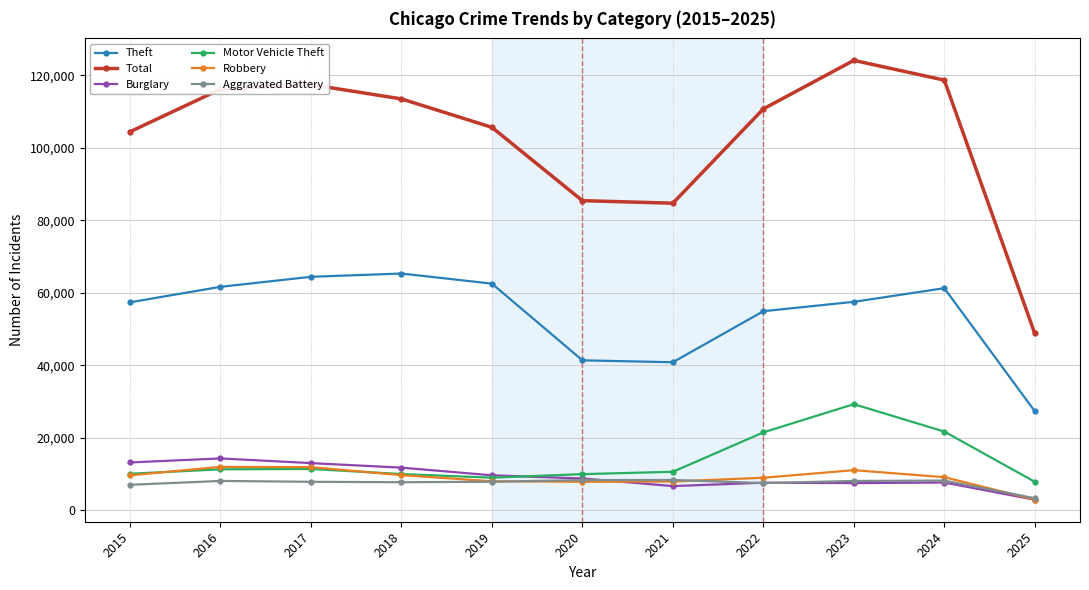

Is it true that Burglary equals 6662 at 2021?

True